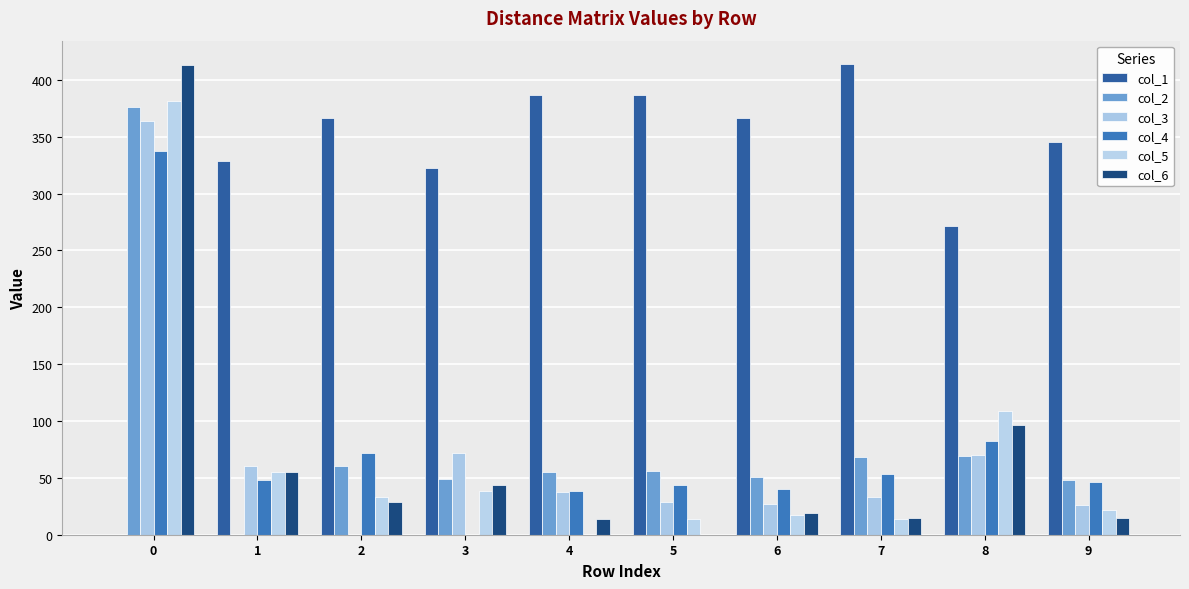

List the labels in order of col_2 value, largest first.

0, 8, 7, 2, 5, 4, 6, 3, 9, 1